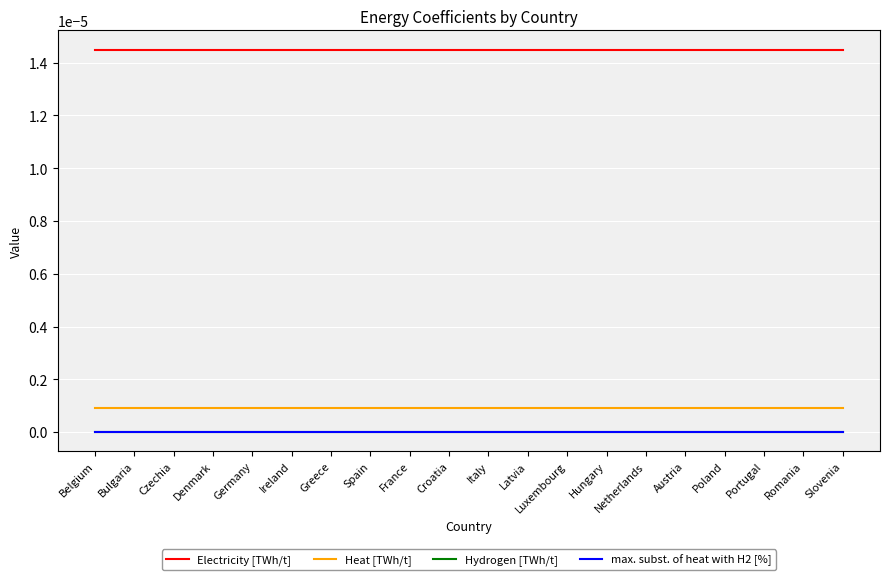

Between Czechia and Ireland, which series saw the biggest shift?

Electricity [TWh/t]